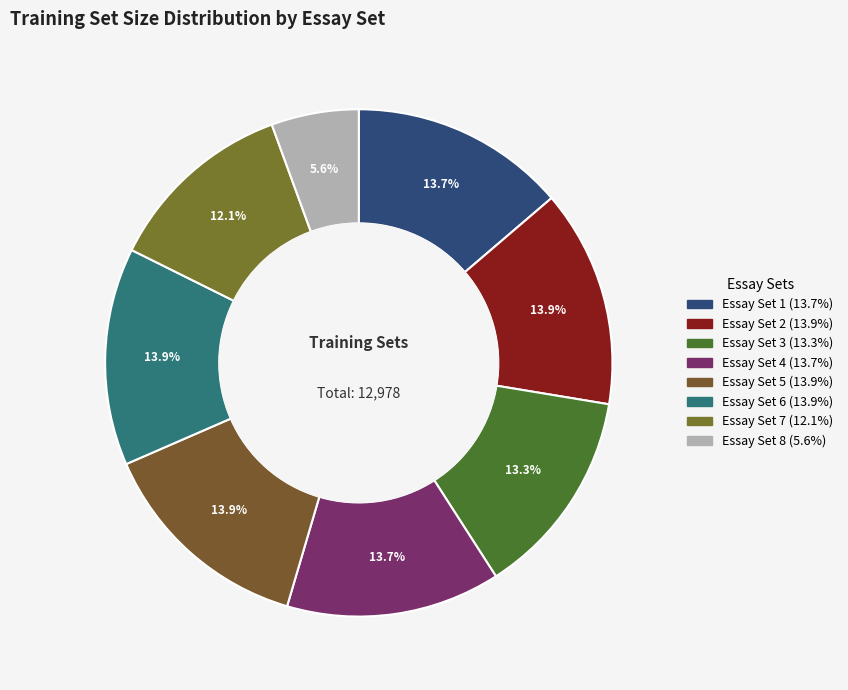

Count the number of slices in the pie.

8